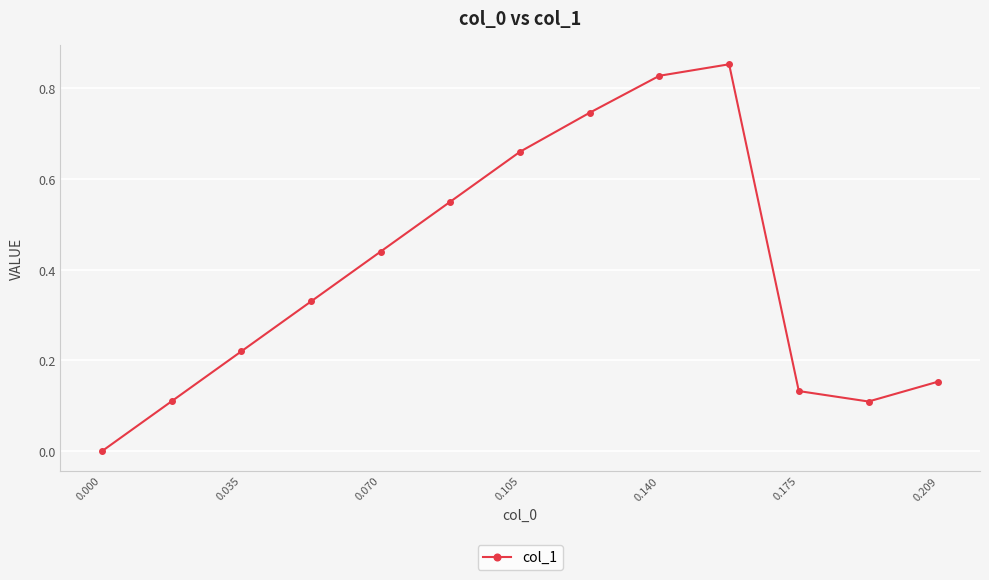

How many points are higher than both their immediate neighbors (excluding endpoints)?

1